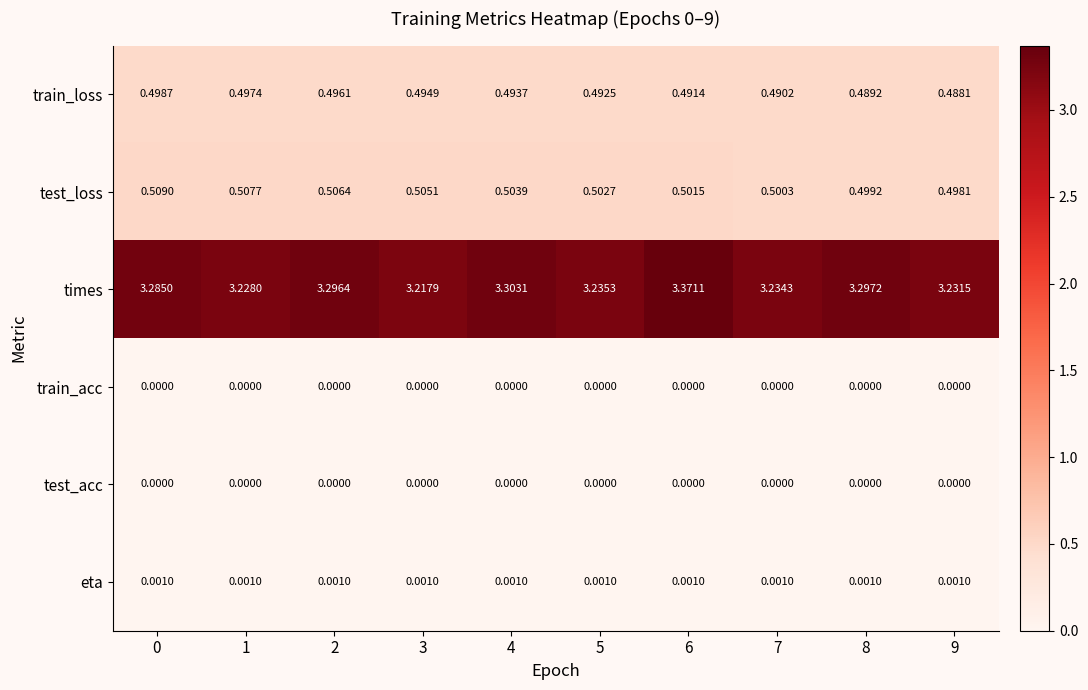

Which series changed the most between 0 and 7?

times